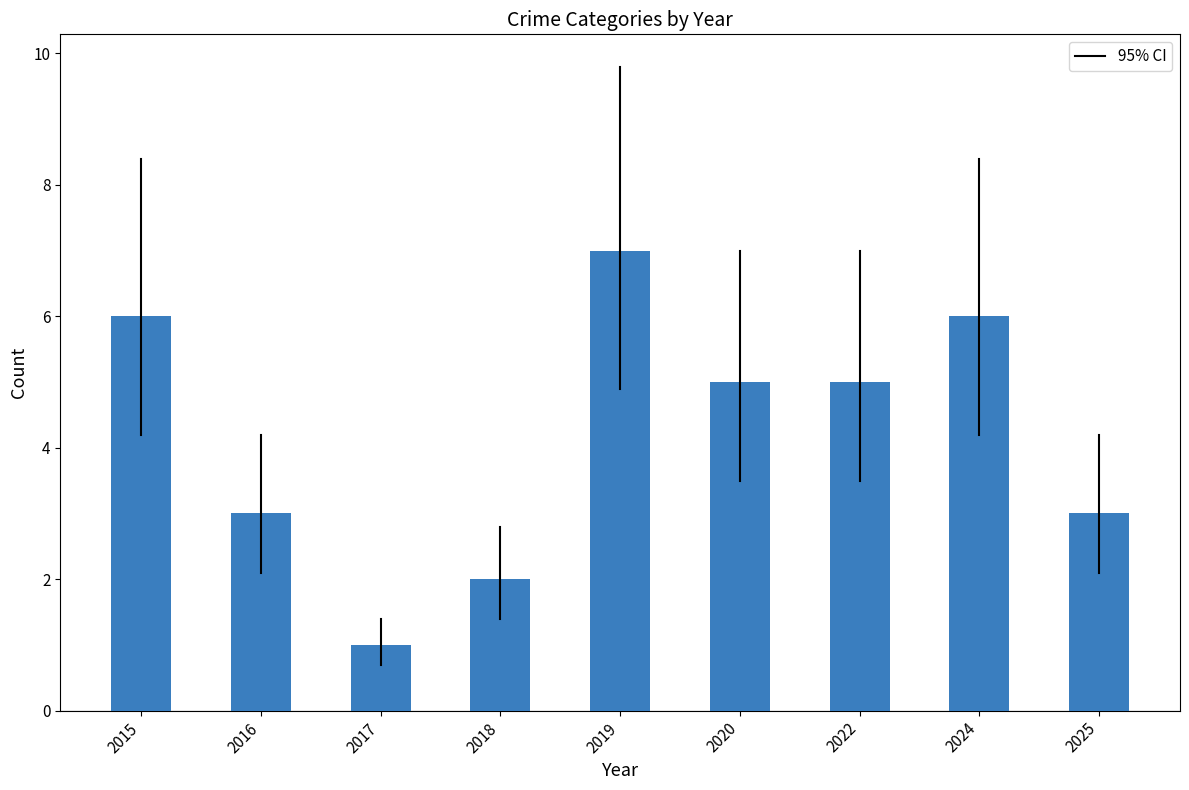

What is the sum of all values?

38